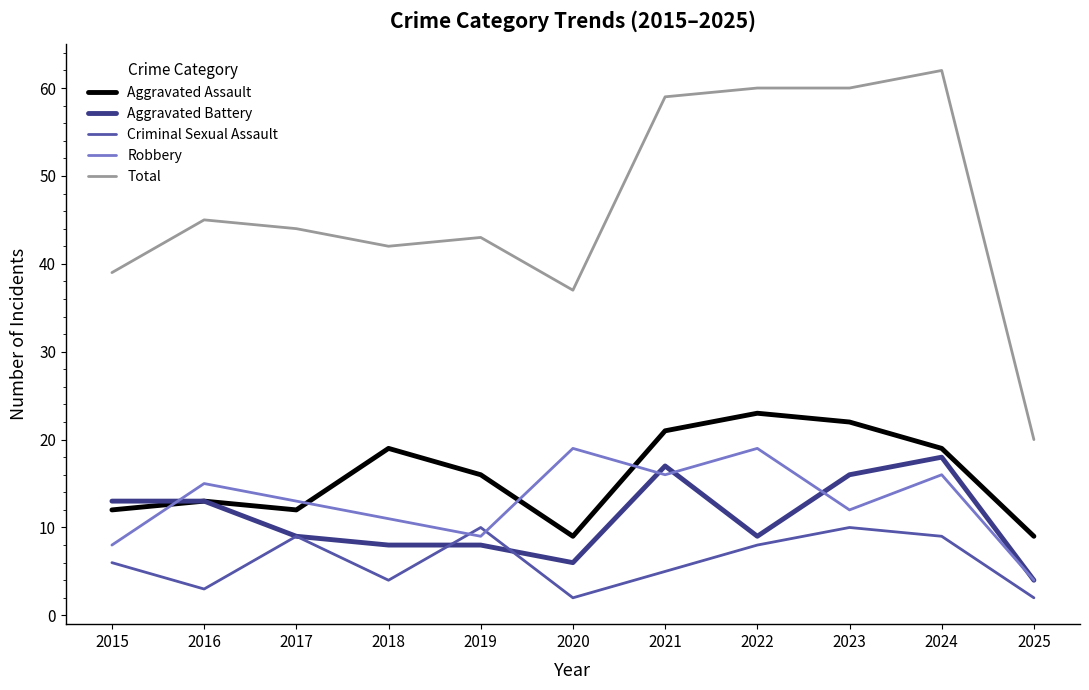

What is the difference between the second highest and minimum values in the Criminal Sexual Assault series?

8